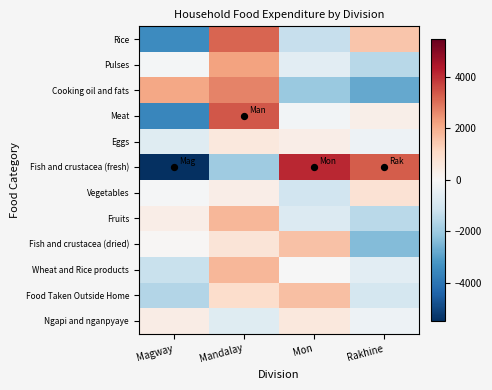

At which category is the sum across all series the highest?

Mandalay